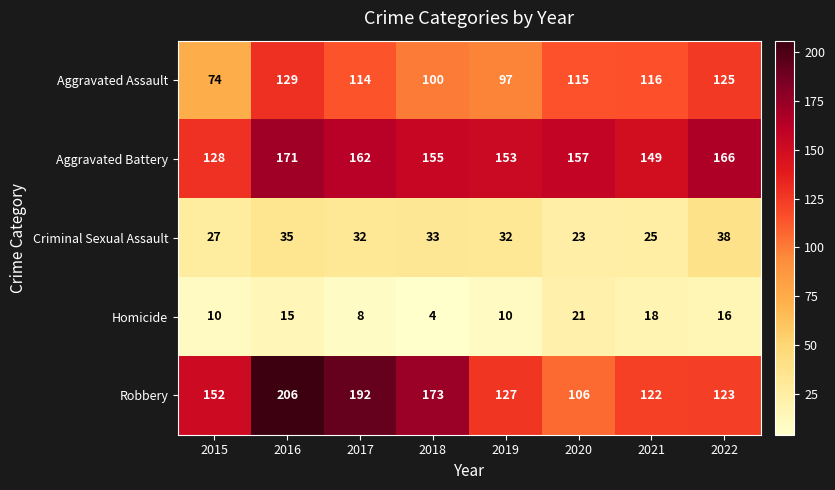

Count the number of categories in the chart.

8